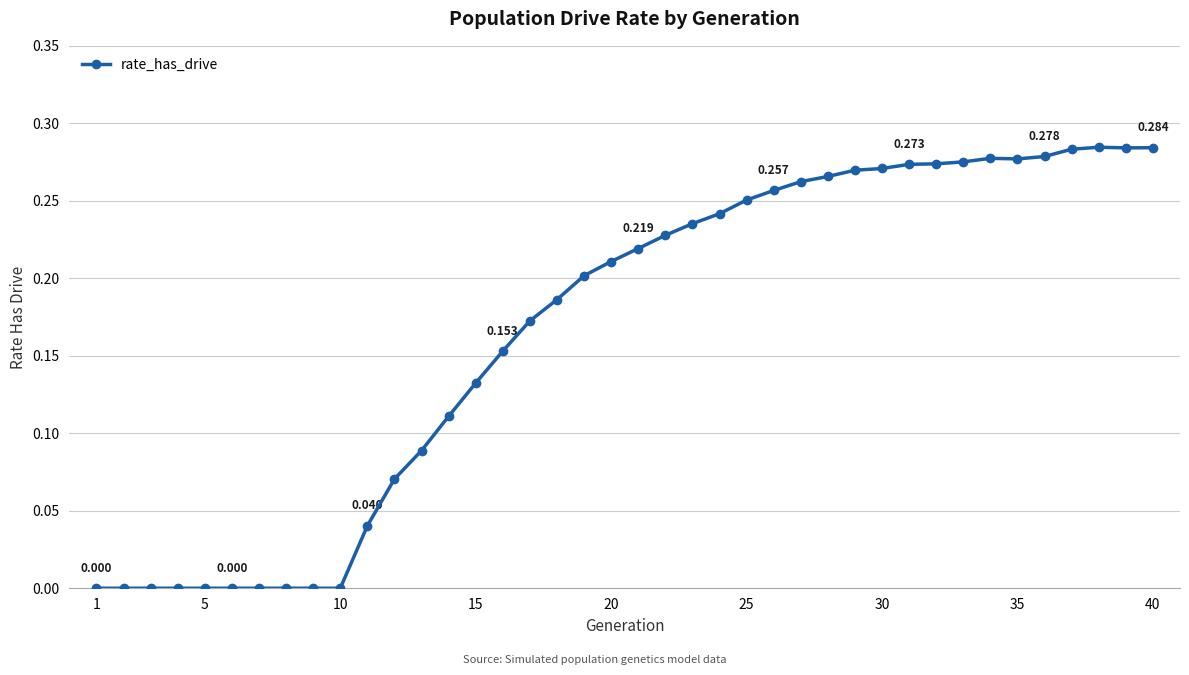

True or false: there are more than 0 points higher than both neighbors.

True